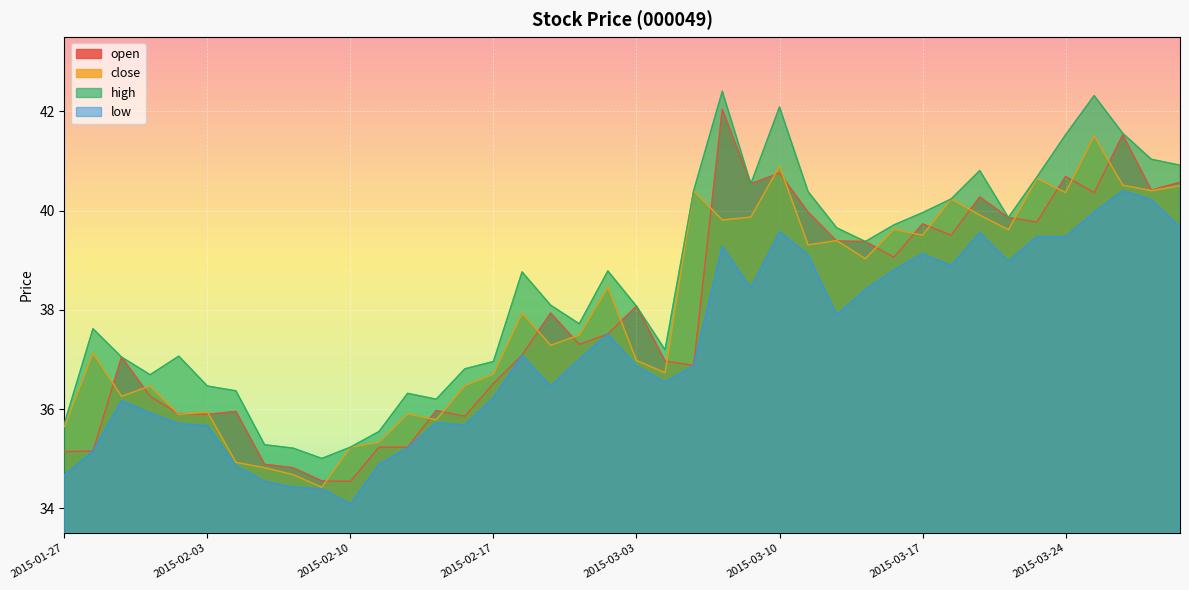

What is the sum of the high values at 2015-03-26 and 2015-03-10?

83.6